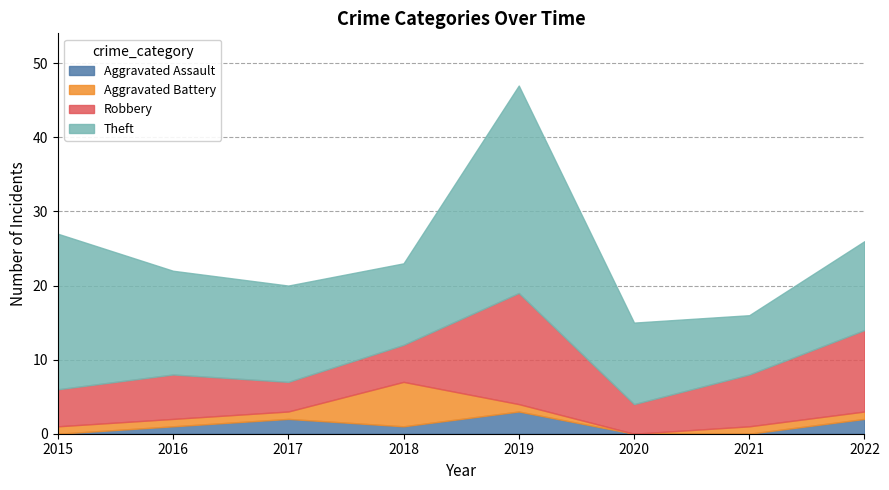

How many distinct data groups are displayed?

4